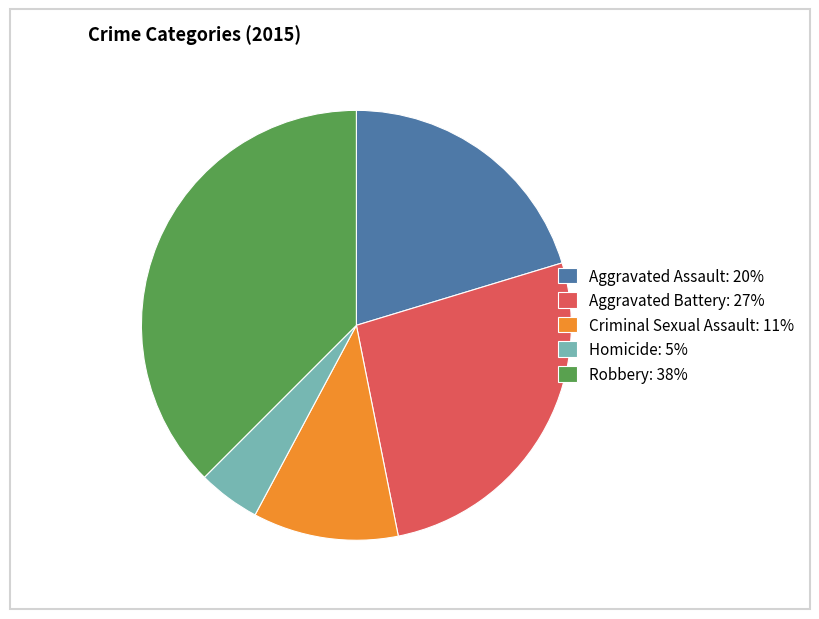

Is it true that Aggravated Assault is 20% of the pie?

True